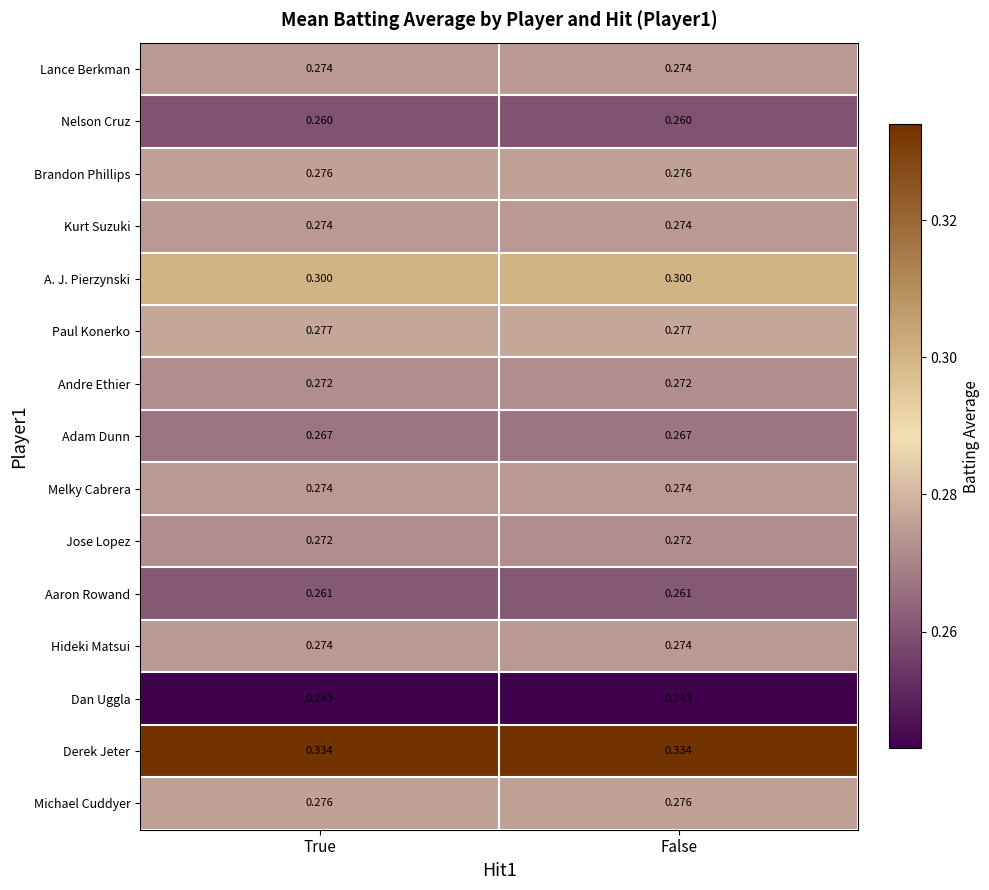

Is the value of Michael Cuddyer at True greater than the value of Dan Uggla at True?

Yes